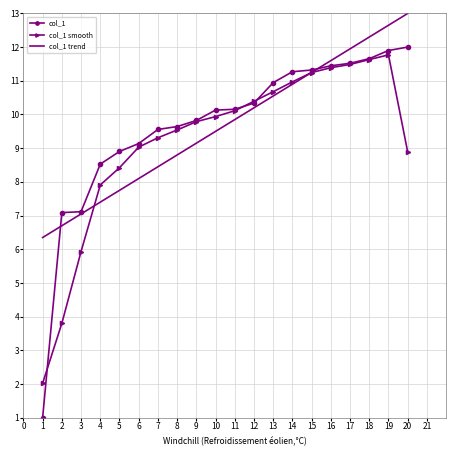

True or false: col_1 has a value of 16.3 at 20.

False